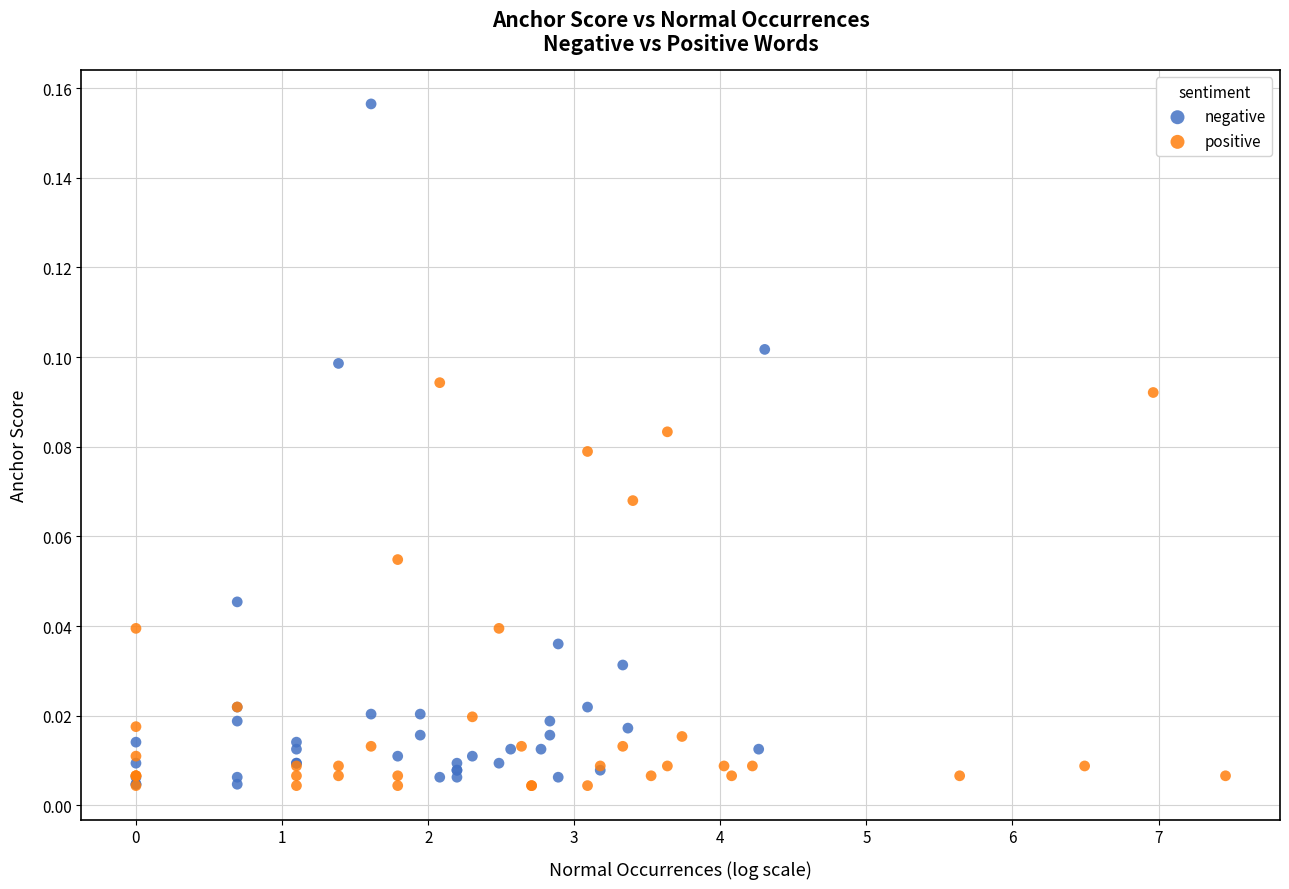

Which series has the largest Y range (max minus min)?

negative